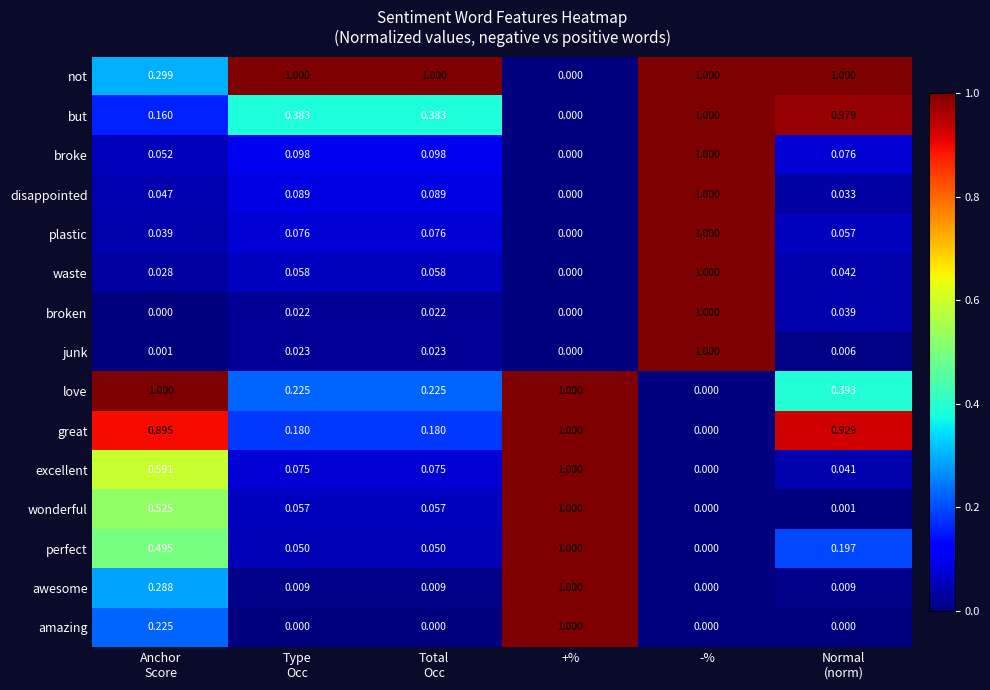

Where is waste nearest to the value 0?

+%